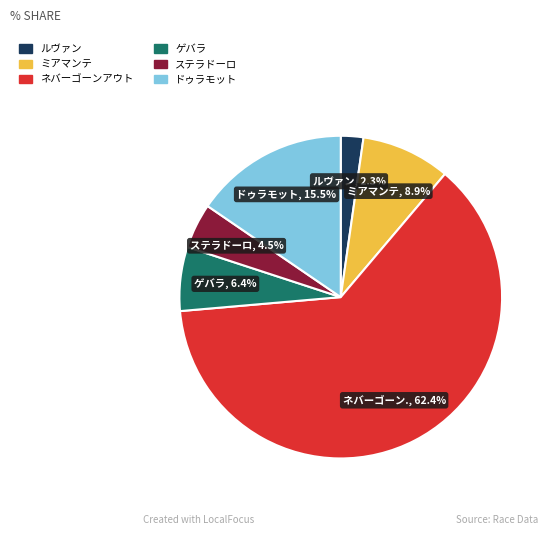

Between ネバーゴーンアウト and ドゥラモット, which is larger?

ネバーゴーンアウト